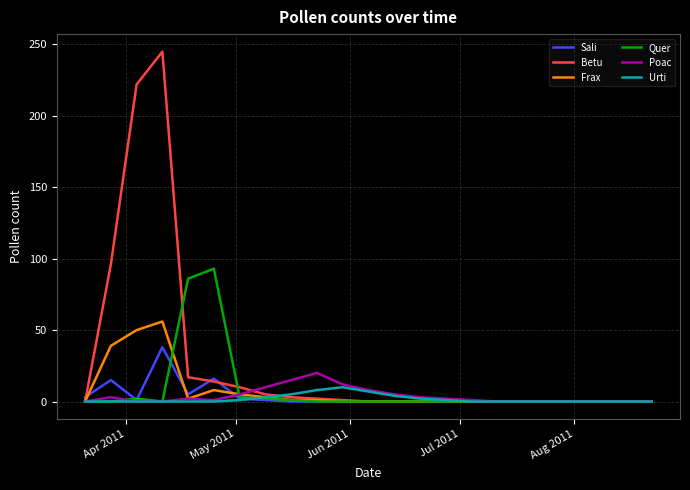

What is the difference between the maximum and minimum values in the Poac series?

20